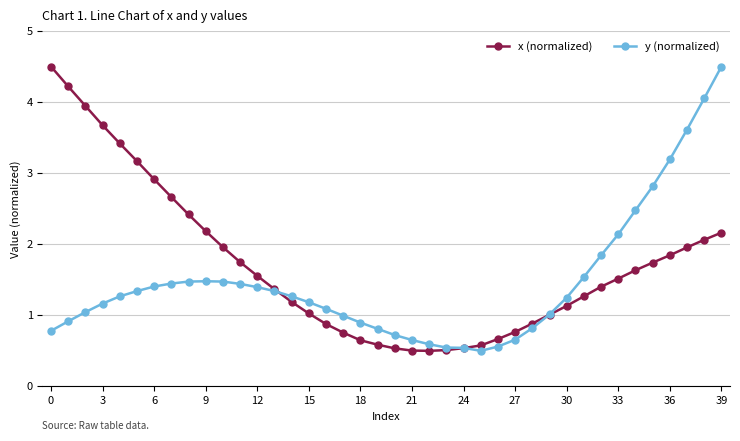

Which series has the largest total across all categories?

x (normalized)